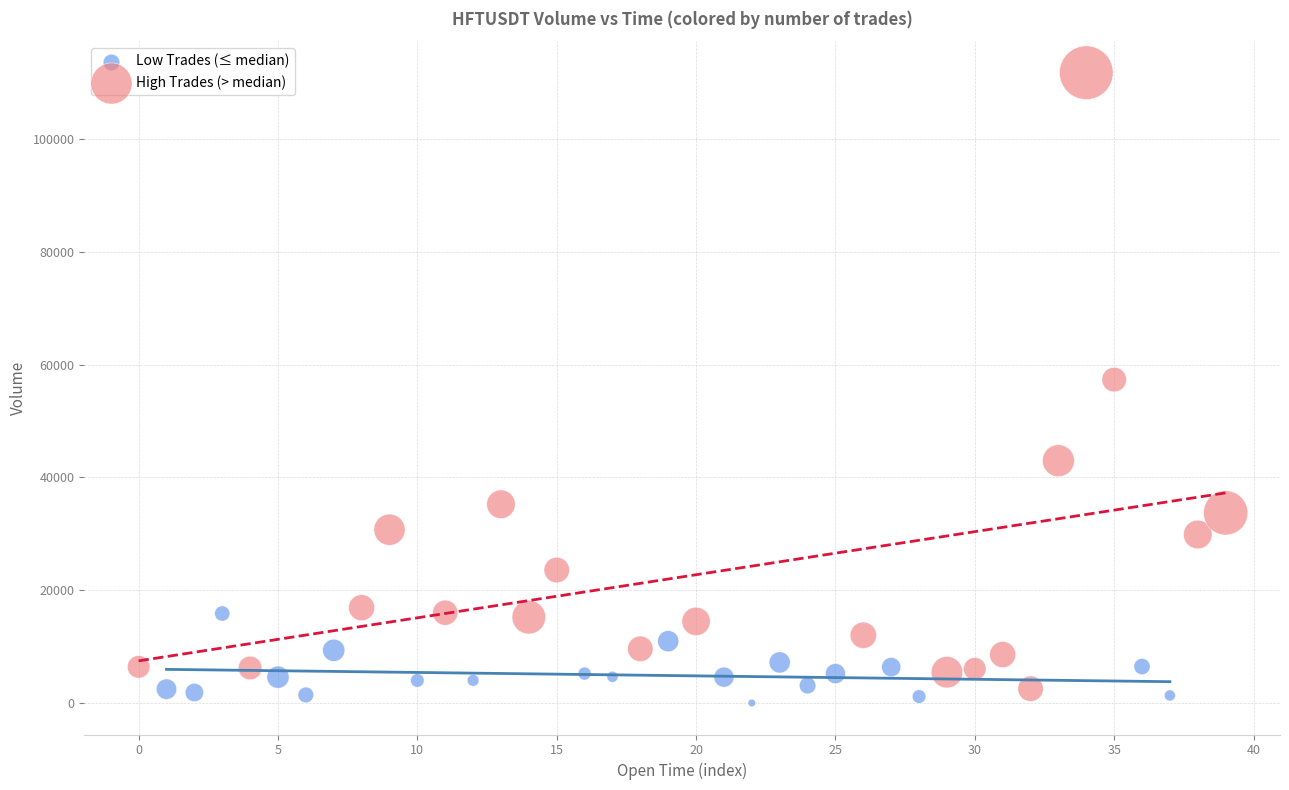

Which series has the widest spread of Y values?

High Trades (> median)